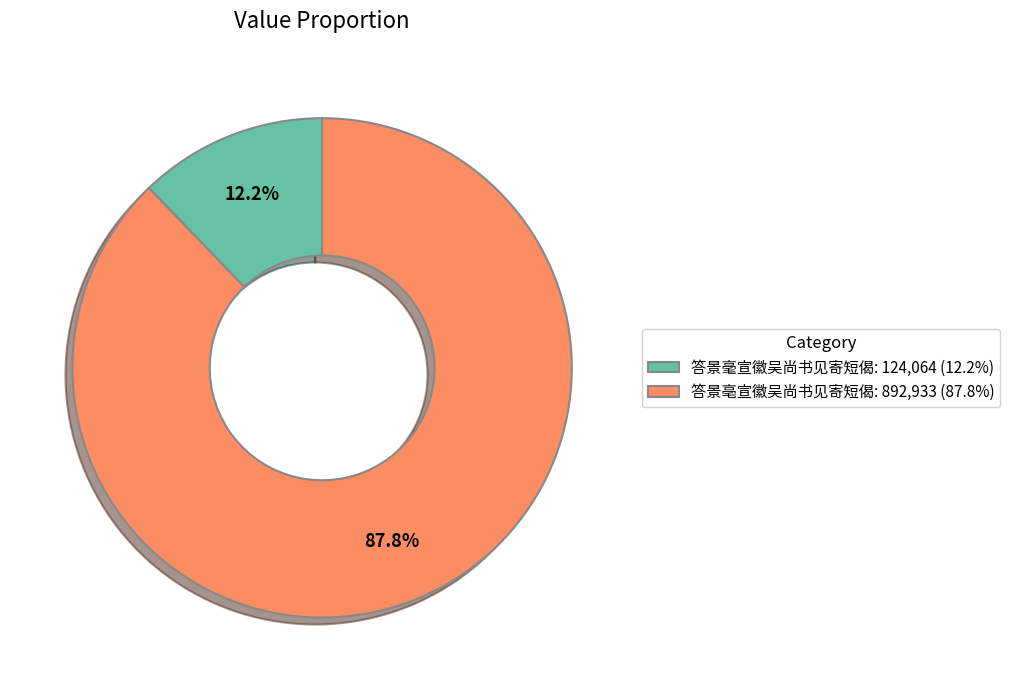

What is the smallest slice in the pie chart?

答景毫宣徽吴尚书见寄短偈